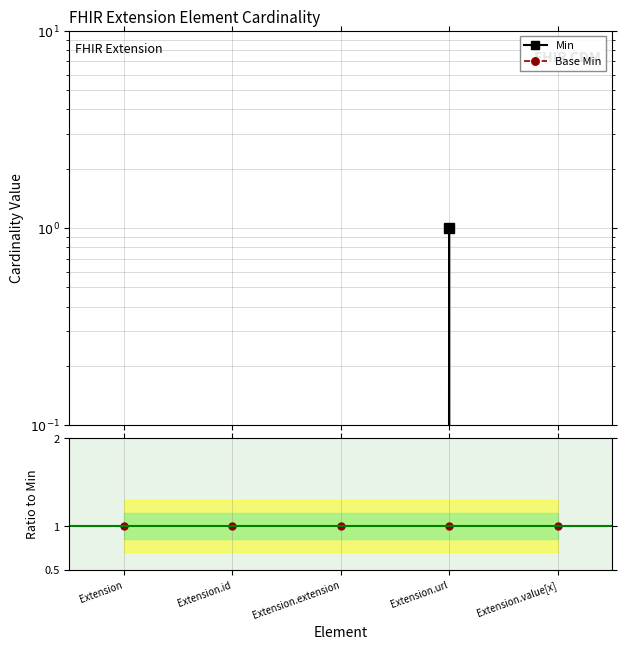

Count the Base Min values in the range 0 to 1.

5